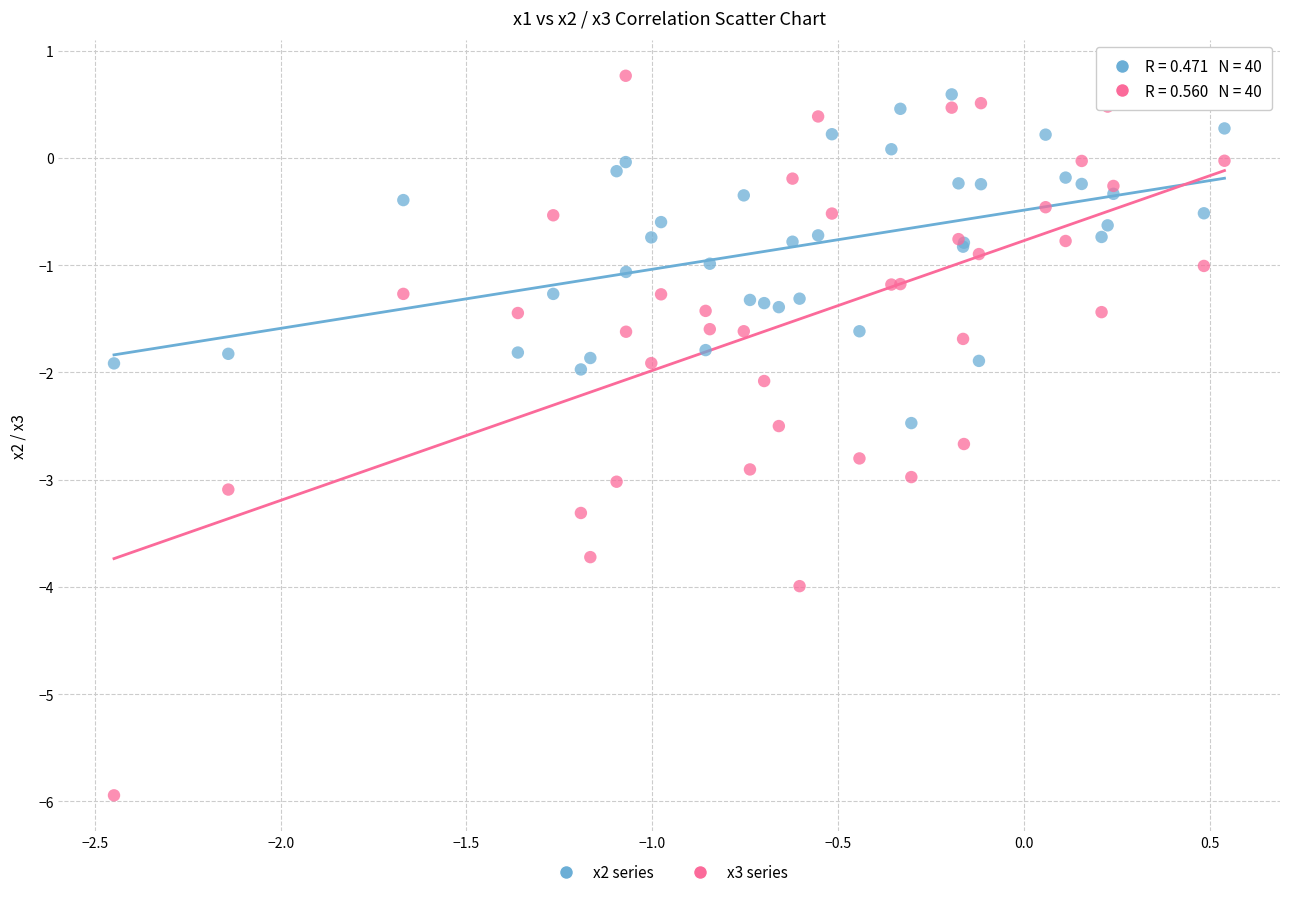

Which series contains the lowest Y value?

x3 series